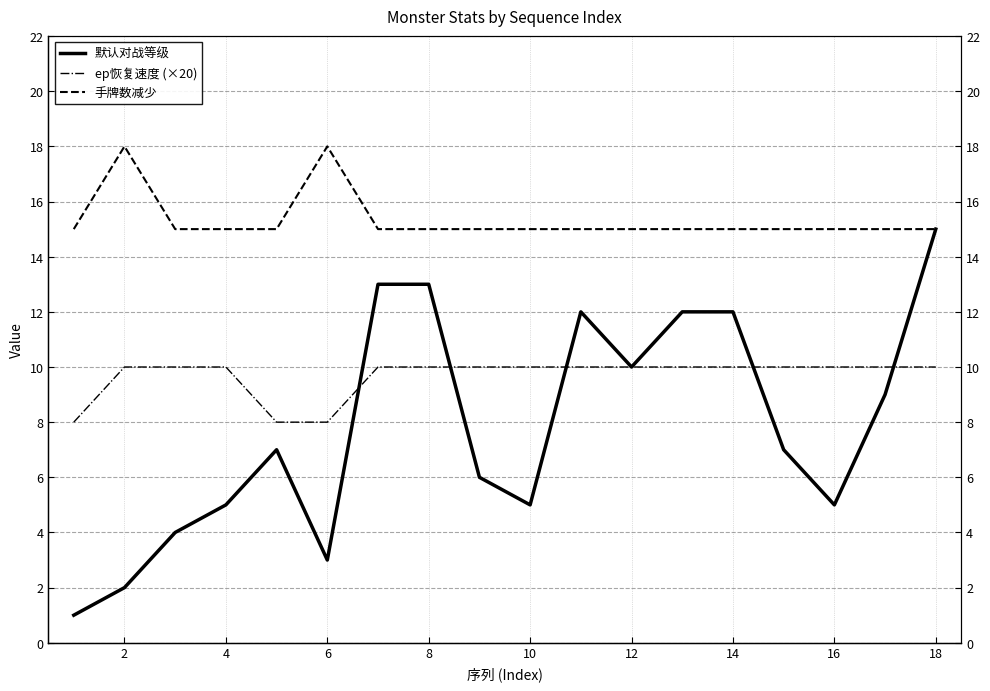

True or false: 手牌数减少 and 默认对战等级 intersect in this chart.

False